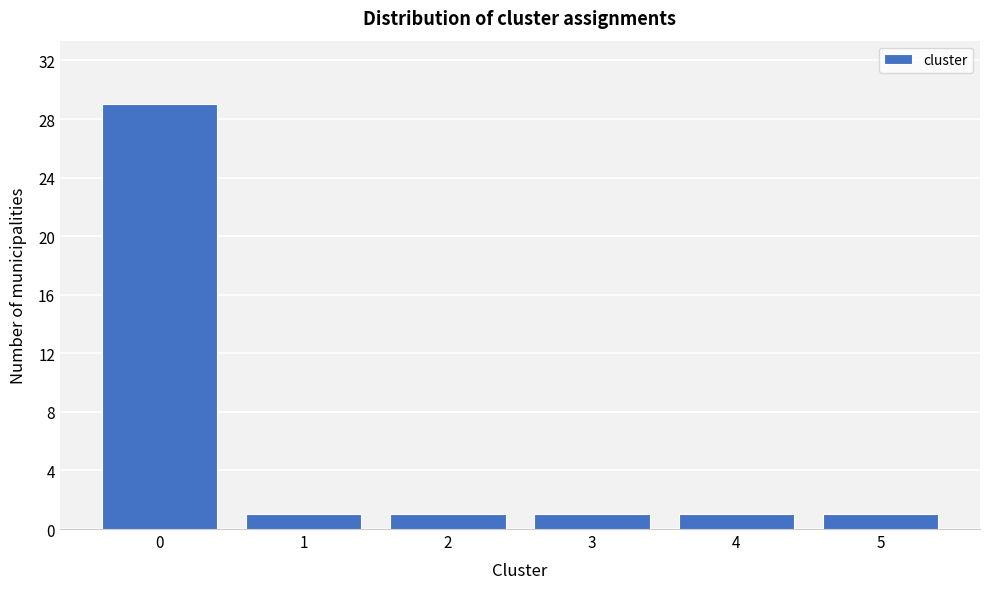

Reading left to right, what are all the values shown in this chart?

0=29	1=1	2=1	3=1	4=1	5=1